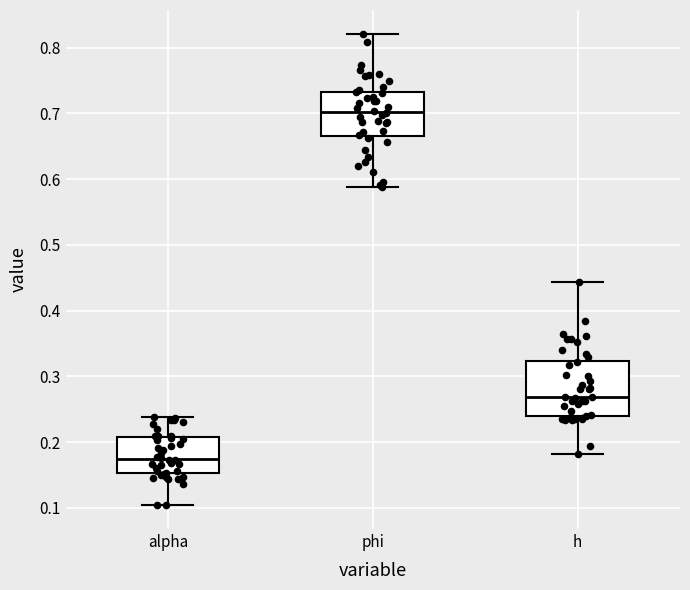

Reading left to right, transcribe this box plot: for each box, give where its median line is, the range the box spans, and where its two whiskers end, as read against the y-axis. The values are not printed on the chart, so give them approximately, as read against the axis.

alpha: median 0.17, box 0.15 to 0.21, whiskers 0.10 to 0.24
phi: median 0.70, box 0.67 to 0.73, whiskers 0.59 to 0.82
h: median 0.27, box 0.24 to 0.32, whiskers 0.18 to 0.44